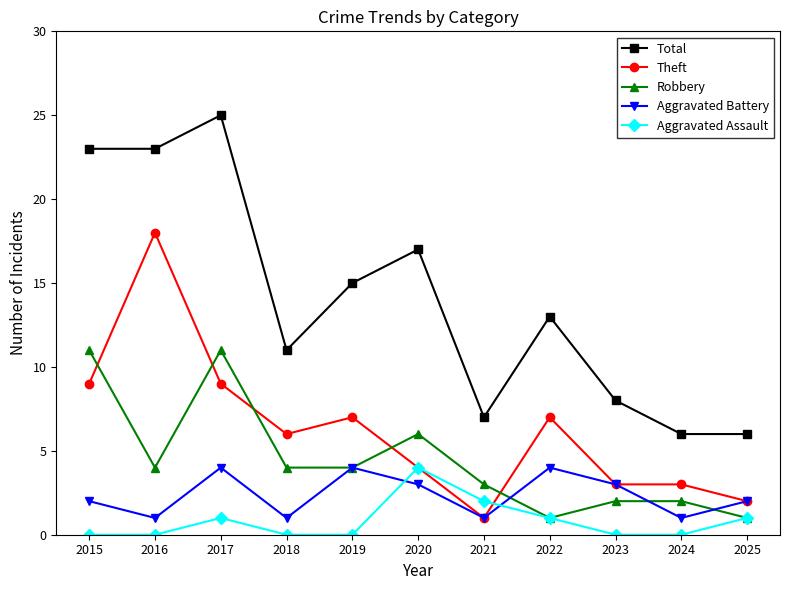

What is the difference between the Aggravated Battery values at 2020 and 2022?

1